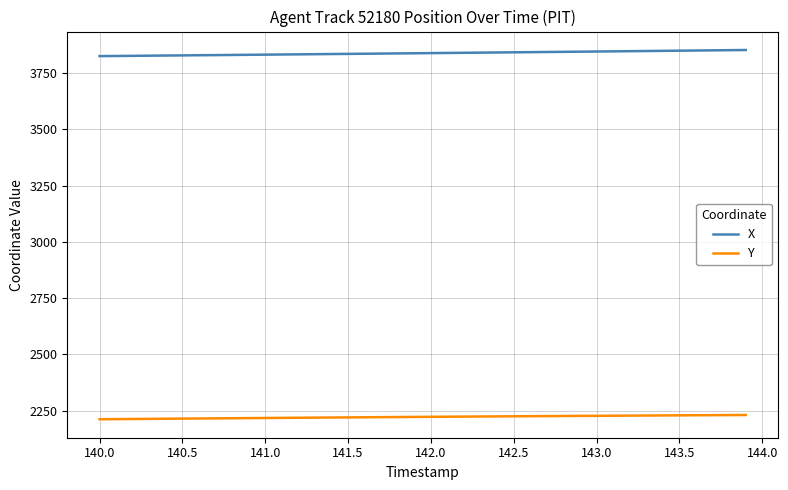

Which series has the largest total across all categories?

X